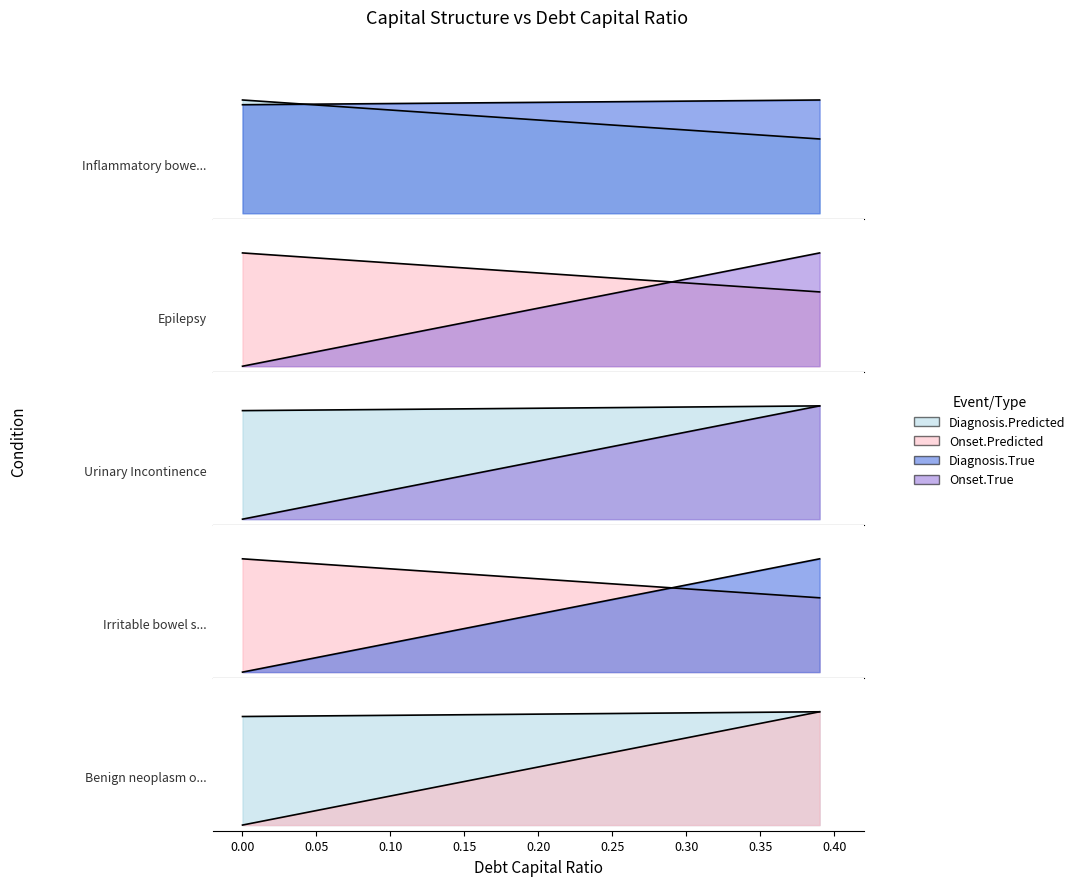

True or false: debt_capital and enterprise_value cross at least once.

False